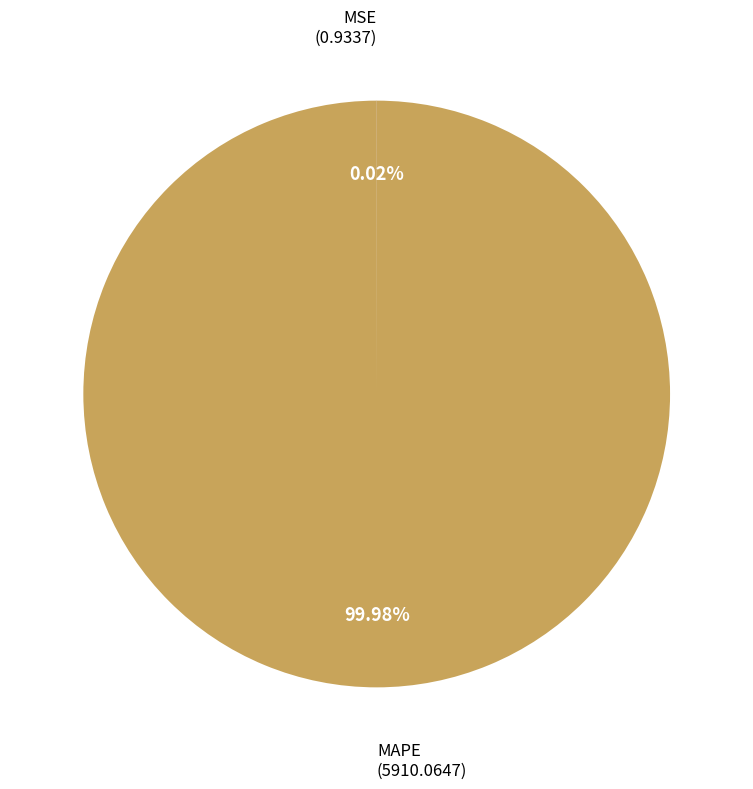

Is there a majority slice in this chart?

Yes